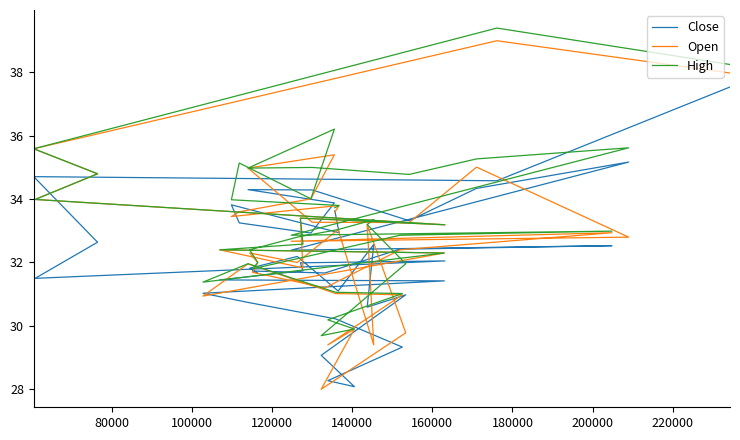

Which series has the largest range (max minus min)?

Open